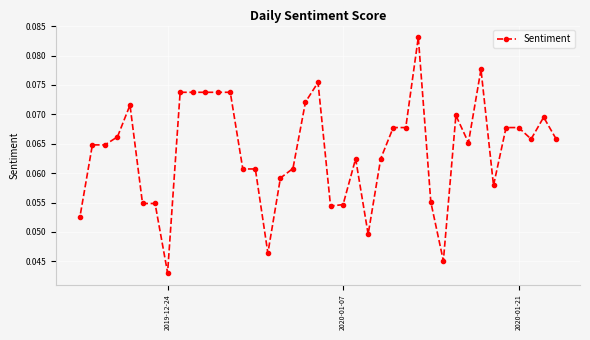

How many values are between 0 and 1?

39